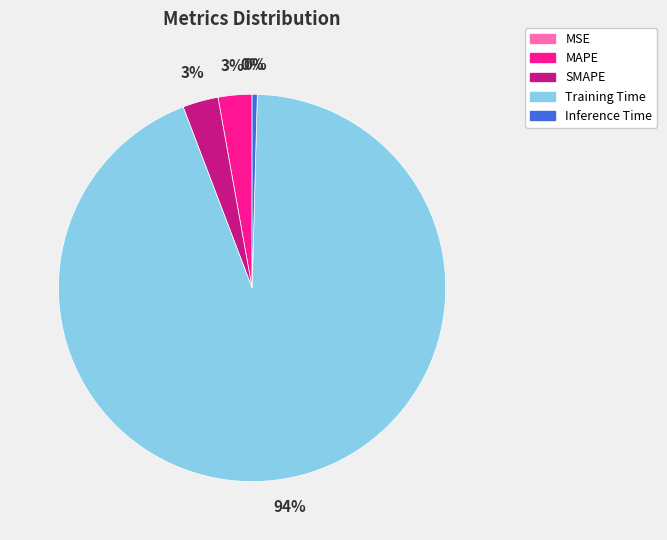

Between Training Time and MAPE, which is larger?

Training Time